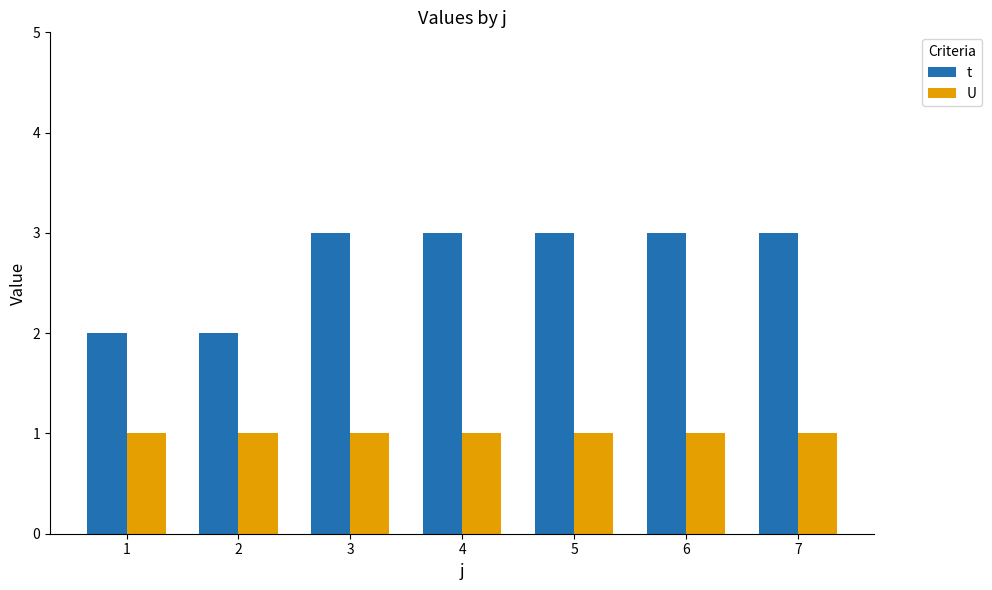

What is the value of the t bar at the 7th from the left?

3